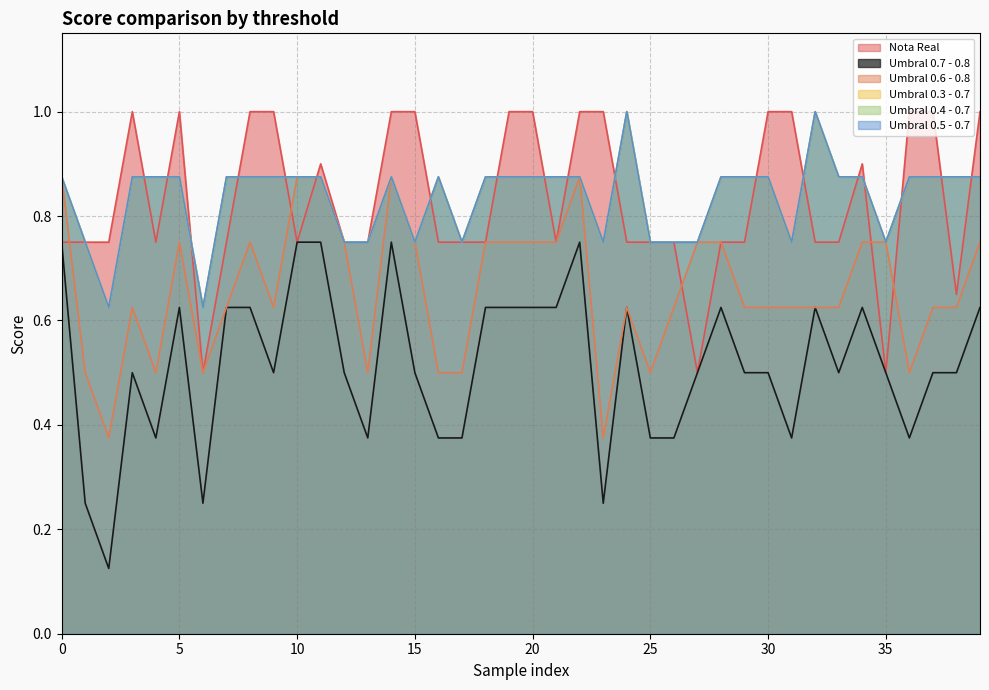

What is the difference between the maximum and minimum values in the Umbral 0.4 - 0.7 series?

0.4